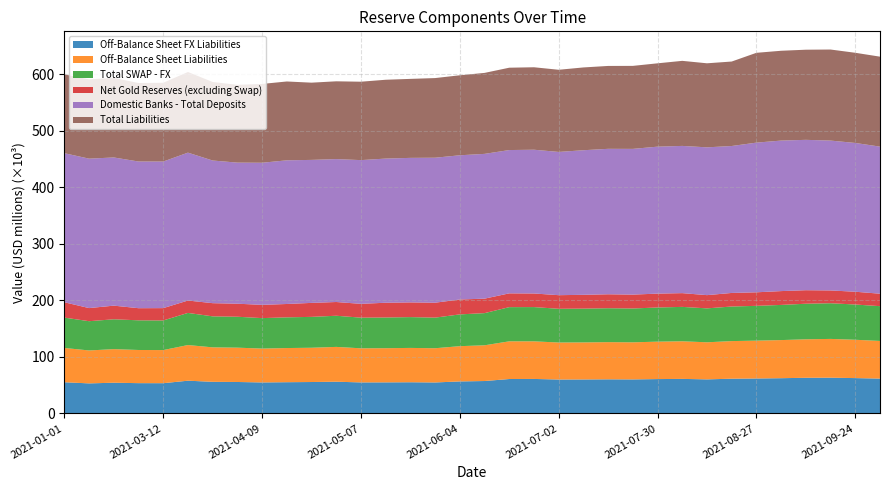

Reading left to right, what are all the values shown in this chart?

Off-Balance Sheet FX Liabilities: 2021-01-01=55099.0	2021-02-19=53065.0	2021-02-26=54251.0	2021-03-05=53490.0	2021-03-12=53411.0	2021-03-19=57837.0	2021-03-26=55850.0	2021-04-02=55552.0	2021-04-09=54738.0	2021-04-16=55171.0	2021-04-22=55488.0	2021-04-30=56034.0	2021-05-07=54793.0	2021-05-12=54883.0	2021-05-21=55083.0	2021-05-28=54714.0	2021-06-04=56537.0	2021-06-11=57251.0	2021-06-18=60793.0	2021-06-25=60931.0	2021-07-02=59917.0	2021-07-09=60032.0	2021-07-16=60263.0	2021-07-19=60109.0	2021-07-30=60694.0	2021-08-06=61024.0	2021-08-13=60182.0	2021-08-20=61352.0	2021-08-27=61735.0	2021-09-03=62256.0	2021-09-10=62998.0	2021-09-17=63179.0	2021-09-24=62429.0	2021-10-01=61558.0
Off-Balance Sheet Liabilities: 2021-01-01=60658.0	2021-02-19=58285.0	2021-02-26=59426.0	2021-03-05=58686.0	2021-03-12=58586.0	2021-03-19=63086.0	2021-03-26=60986.0	2021-04-02=60740.0	2021-04-09=59940.0	2021-04-16=60440.0	2021-04-22=60640.0	2021-04-30=61618.0	2021-05-07=60359.0	2021-05-12=60459.0	2021-05-21=60759.0	2021-05-28=60559.0	2021-06-04=62406.0	2021-06-11=63212.0	2021-06-18=66718.0	2021-06-25=66547.0	2021-07-02=65478.0	2021-07-09=65540.0	2021-07-16=65788.0	2021-07-19=65634.0	2021-07-30=66231.0	2021-08-06=66549.0	2021-08-13=65610.0	2021-08-20=66565.0	2021-08-27=66980.0	2021-09-03=67453.0	2021-09-10=68089.0	2021-09-17=68596.0	2021-09-24=67822.0	2021-10-01=66633.0
Total SWAP - FX: 2021-01-01=53702.0	2021-02-19=51780.0	2021-02-26=52825.0	2021-03-05=52504.0	2021-03-12=52425.0	2021-03-19=56851.0	2021-03-26=54864.0	2021-04-02=54712.0	2021-04-09=53898.0	2021-04-16=54331.0	2021-04-22=54648.0	2021-04-30=55116.0	2021-05-07=54234.0	2021-05-12=54324.0	2021-05-21=54524.0	2021-05-28=54155.0	2021-06-04=56231.0	2021-06-11=56945.0	2021-06-18=60487.0	2021-06-25=60625.0	2021-07-02=59683.0	2021-07-09=59798.0	2021-07-16=60029.0	2021-07-19=59875.0	2021-07-30=60460.0	2021-08-06=60872.0	2021-08-13=60030.0	2021-08-20=61200.0	2021-08-27=61583.0	2021-09-03=62213.0	2021-09-10=62955.0	2021-09-17=63136.0	2021-09-24=62386.0	2021-10-01=61541.0
Net Gold Reserves (excluding Swap): 2021-01-01=27184.8	2021-02-19=23198.4	2021-02-26=24141.6	2021-03-05=21455.0	2021-03-12=21837.2	2021-03-19=21918.6	2021-03-26=23327.3	2021-04-02=23076.1	2021-04-09=23464.0	2021-04-16=23639.7	2021-04-22=24745.0	2021-04-30=24313.0	2021-05-07=24453.2	2021-05-12=26127.6	2021-05-21=26027.6	2021-05-28=26436.5	2021-06-04=26369.5	2021-06-11=25618.4	2021-06-18=24403.2	2021-06-25=24082.7	2021-07-02=24088.1	2021-07-09=24438.4	2021-07-16=24700.7	2021-07-19=24559.0	2021-07-30=24548.0	2021-08-06=24349.4	2021-08-13=23421.5	2021-08-20=24004.1	2021-08-27=23955.8	2021-09-03=24474.7	2021-09-10=23920.0	2021-09-17=22641.9	2021-09-24=22619.9	2021-10-01=22044.0
Domestic Banks - Total Deposits: 2021-01-01=263769.2	2021-02-19=264440.3	2021-02-26=262228.9	2021-03-05=259573.9	2021-03-12=259407.9	2021-03-19=261709.2	2021-03-26=252444.5	2021-04-02=249666.3	2021-04-09=251474.4	2021-04-16=254225.3	2021-04-22=253048.4	2021-04-30=252907.9	2021-05-07=254342.9	2021-05-12=255106.9	2021-05-21=255755.0	2021-05-28=256544.5	2021-06-04=255203.0	2021-06-11=256184.8	2021-06-18=253584.6	2021-06-25=254374.8	2021-07-02=253485.2	2021-07-09=255865.2	2021-07-16=257375.9	2021-07-19=257881.6	2021-07-30=260058.8	2021-08-06=260522.5	2021-08-13=261539.5	2021-08-20=260026.0	2021-08-27=264876.2	2021-09-03=266355.4	2021-09-10=266094.5	2021-09-17=265190.1	2021-09-24=263283.3	2021-10-01=260269.3
Total Liabilities: 2021-01-01=139475.5	2021-02-19=140324.9	2021-02-26=140878.4	2021-03-05=138909.7	2021-03-12=139378.5	2021-03-19=142708.2	2021-03-26=138974.7	2021-04-02=137643.7	2021-04-09=139471.0	2021-04-16=139533.4	2021-04-22=136668.2	2021-04-30=137646.2	2021-05-07=138746.1	2021-05-12=139490.7	2021-05-21=139790.7	2021-05-28=140957.9	2021-06-04=141554.2	2021-06-11=143306.7	2021-06-18=145731.1	2021-06-25=145933.7	2021-07-02=145404.2	2021-07-09=146502.6	2021-07-16=146684.4	2021-07-19=146882.5	2021-07-30=147479.5	2021-08-06=150520.7	2021-08-13=148734.9	2021-08-20=149486.6	2021-08-27=158938.2	2021-09-03=158941.4	2021-09-10=159512.2	2021-09-17=161138.8	2021-09-24=159579.8	2021-10-01=159210.3